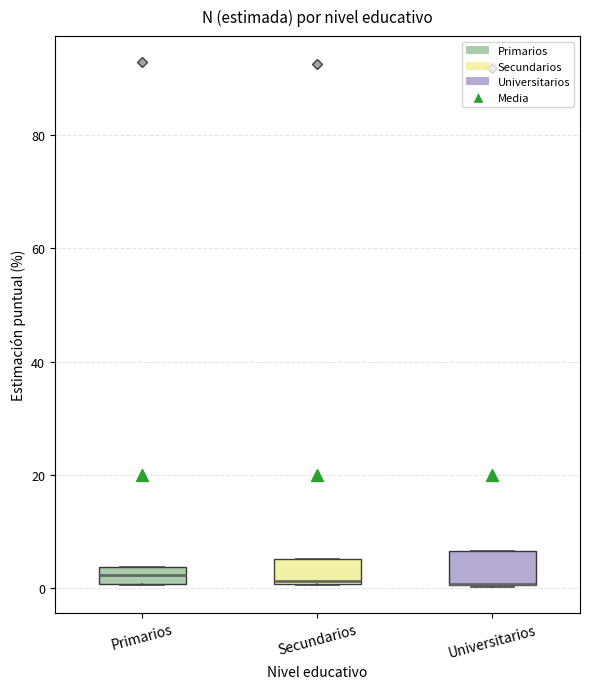

Where is the lower edge of the box for Universitarios on the y-axis? The values are not printed on the chart, so give them approximately, as read against the axis.

0